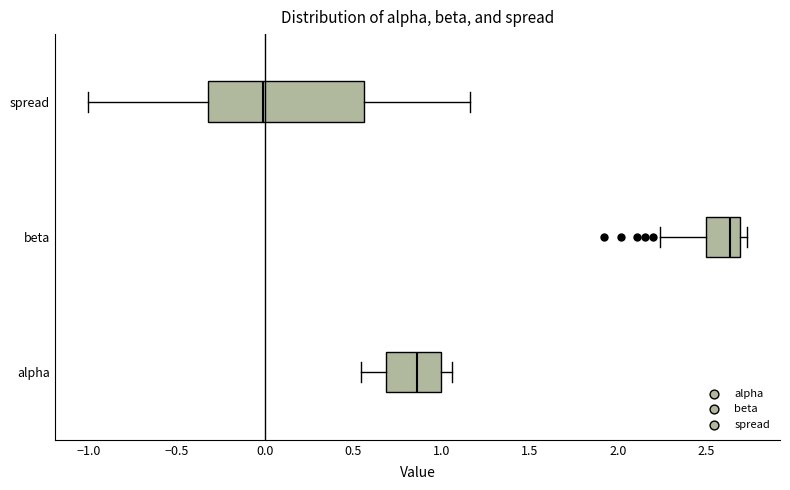

Reading bottom to top, read every box against the x-axis: the position of its median line, the range the box covers, and the ends of its whiskers. The values are not printed on the chart, so give them approximately, as read against the axis.

alpha: median 0.85, box 0.70 to 1.00, whiskers 0.55 to 1.05
beta: median 2.65, box 2.50 to 2.70, whiskers 2.25 to 2.75
spread: median 0.00, box -0.30 to 0.55, whiskers -1.00 to 1.15